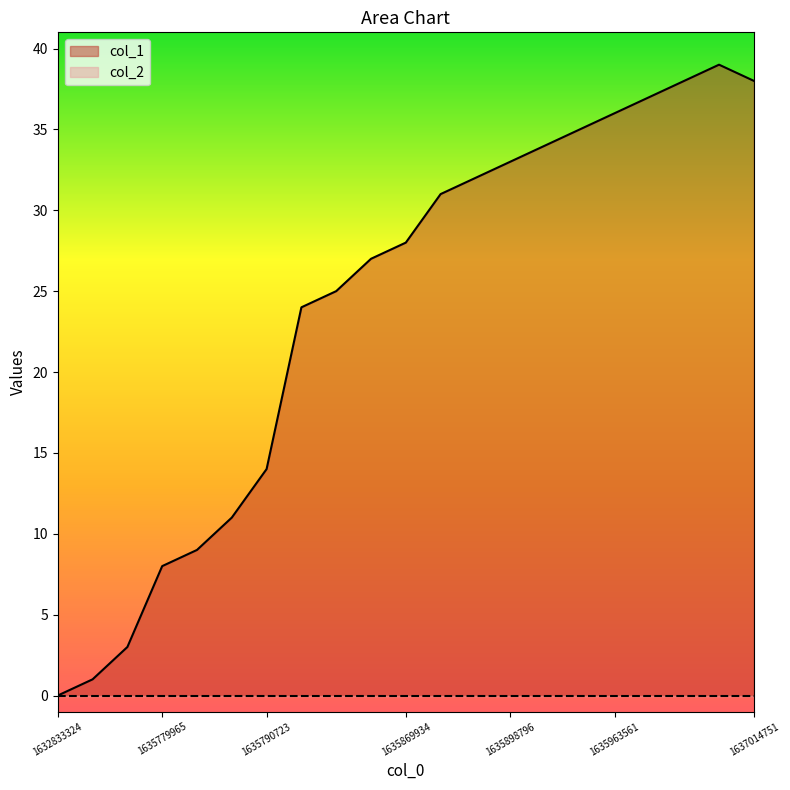

Does the chart have visible grid lines?

No